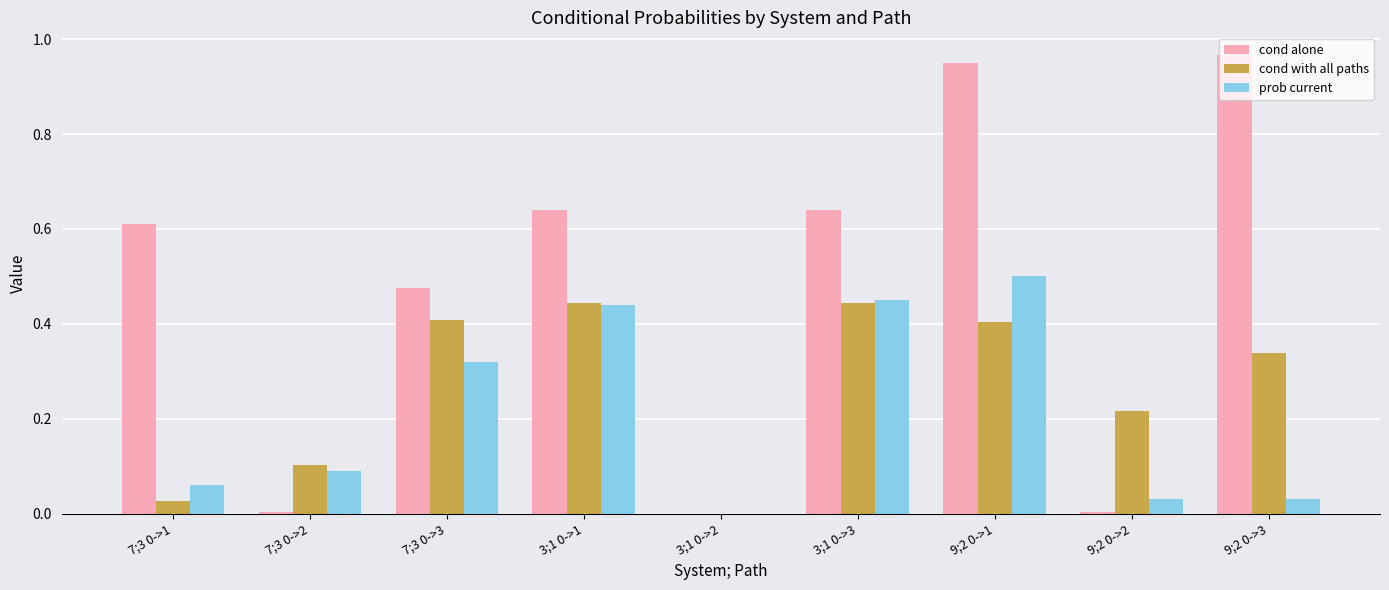

How many groups of bars are there?

9